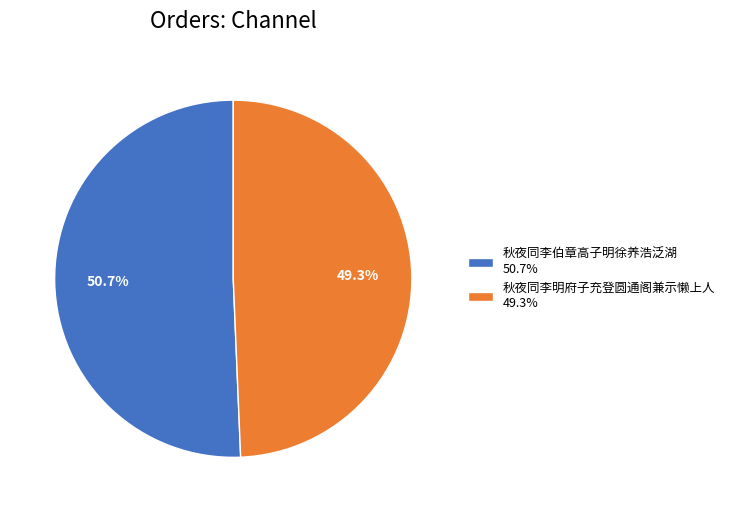

What is the largest slice in the pie chart?

秋夜同李伯章高子明徐养浩泛湖